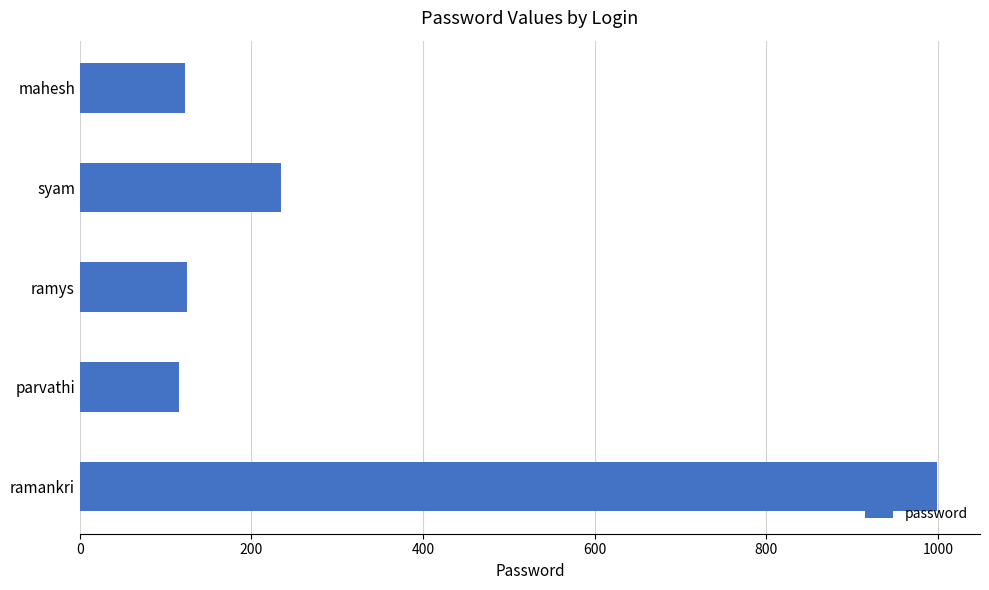

The value at mahesh is 123. True or false?

True